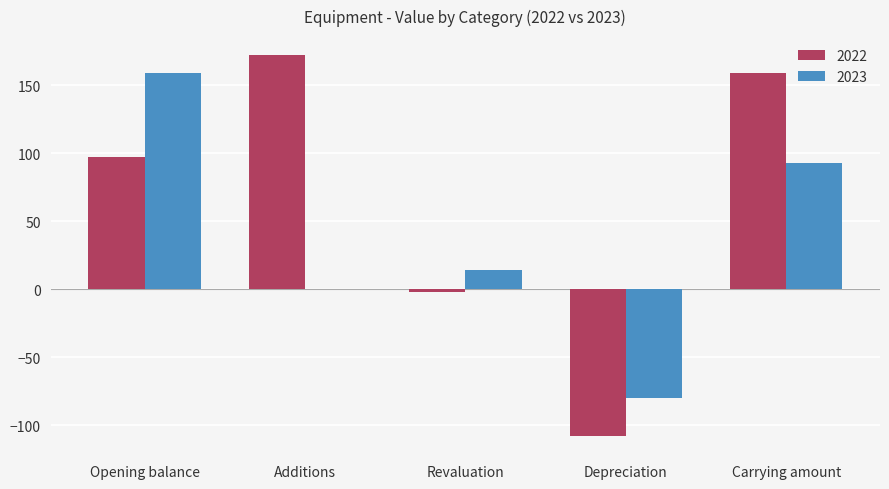

What are all the series names shown in the legend?

2022, 2023